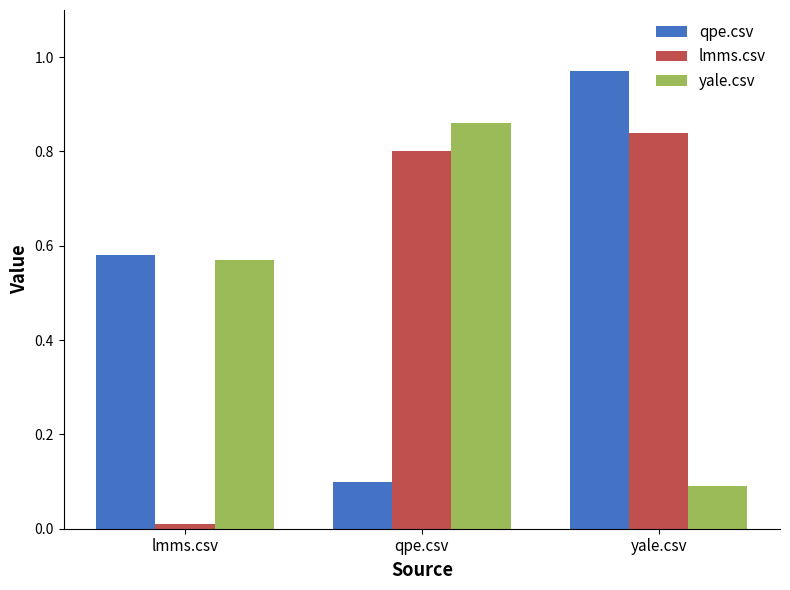

True or false: lmms.csv has a value of 0.0 at lmms.csv.

True